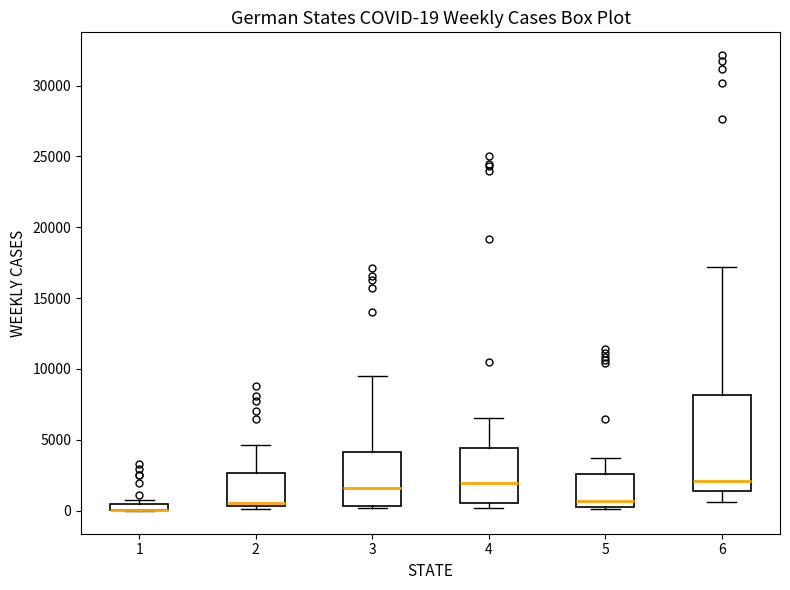

Comparing the boxes themselves (not the whiskers), which one is the tallest?

6